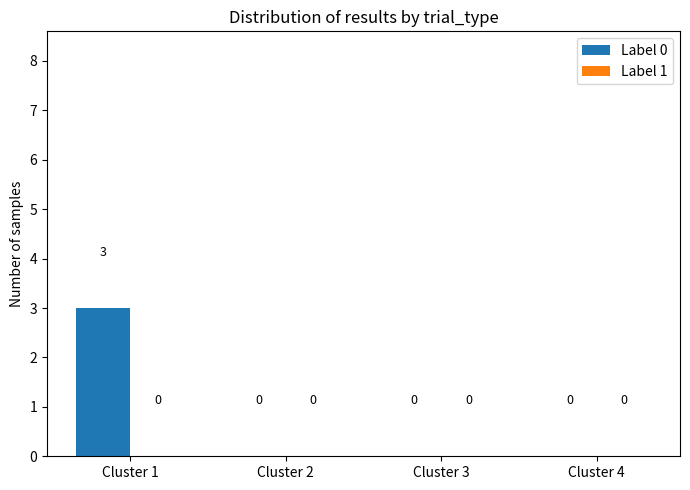

The value at Cluster 3 is 0. True or false?

True